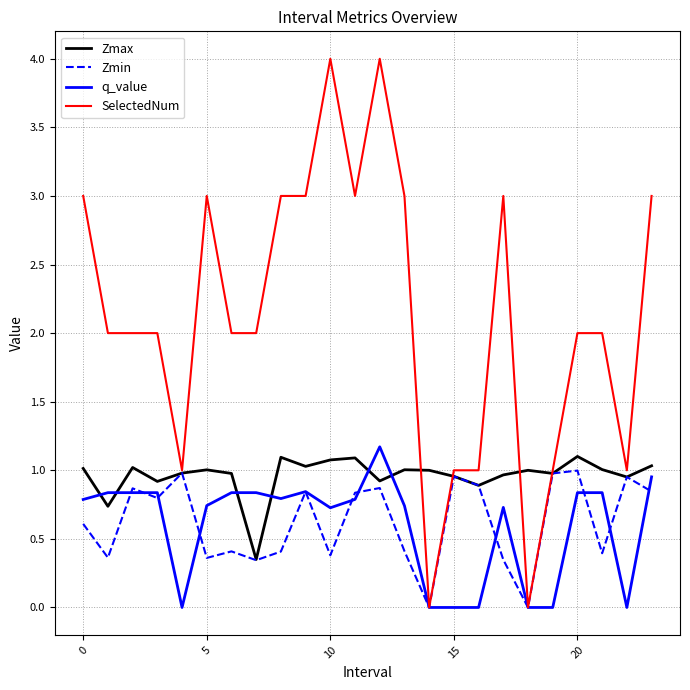

Which series has the largest total across all categories?

SelectedNum